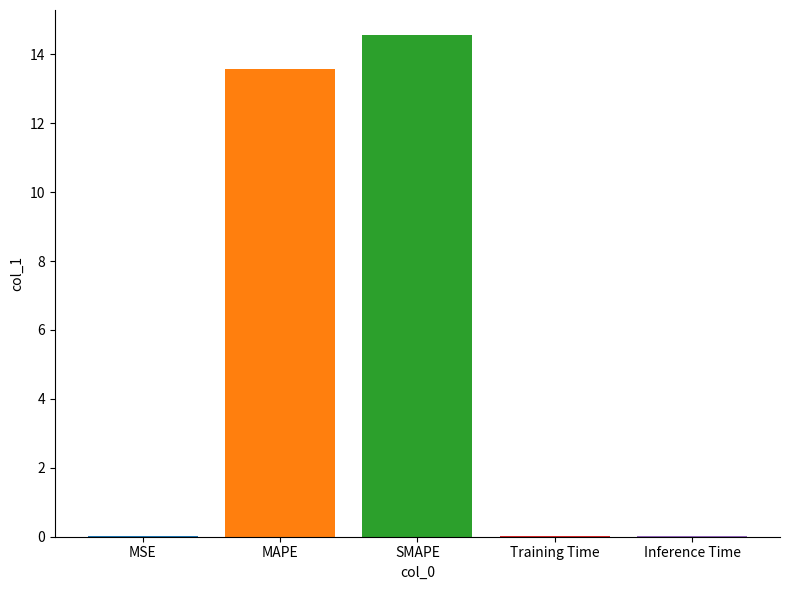

Are the bars grouped side by side (vs. stacked)?

No